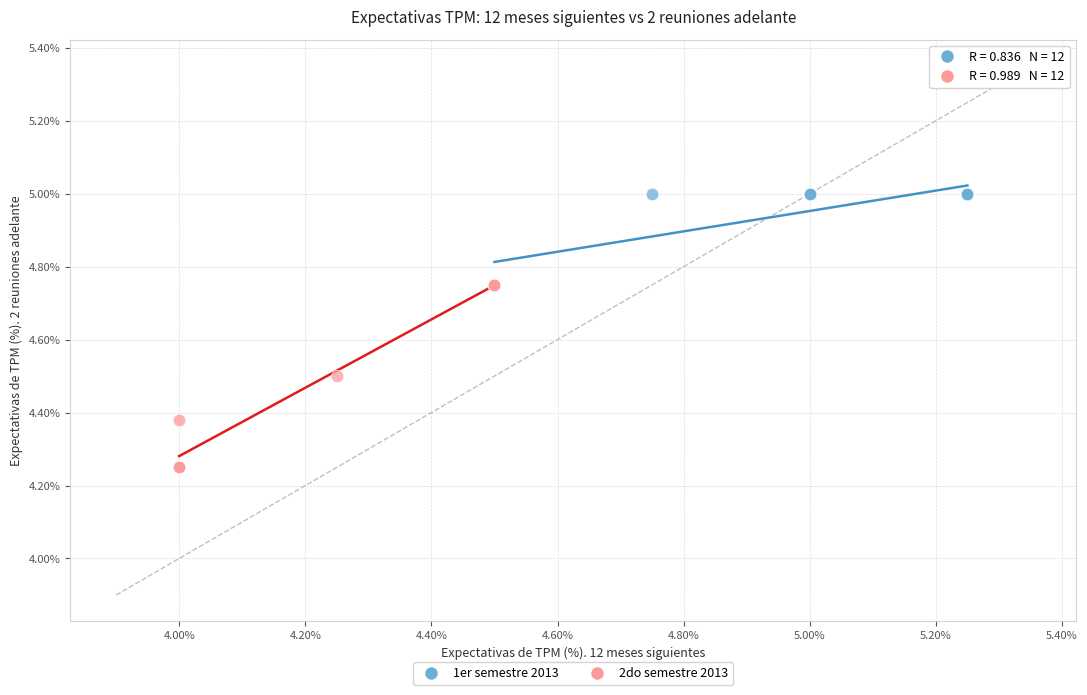

Which series has the largest Y range (max minus min)?

2do semestre 2013